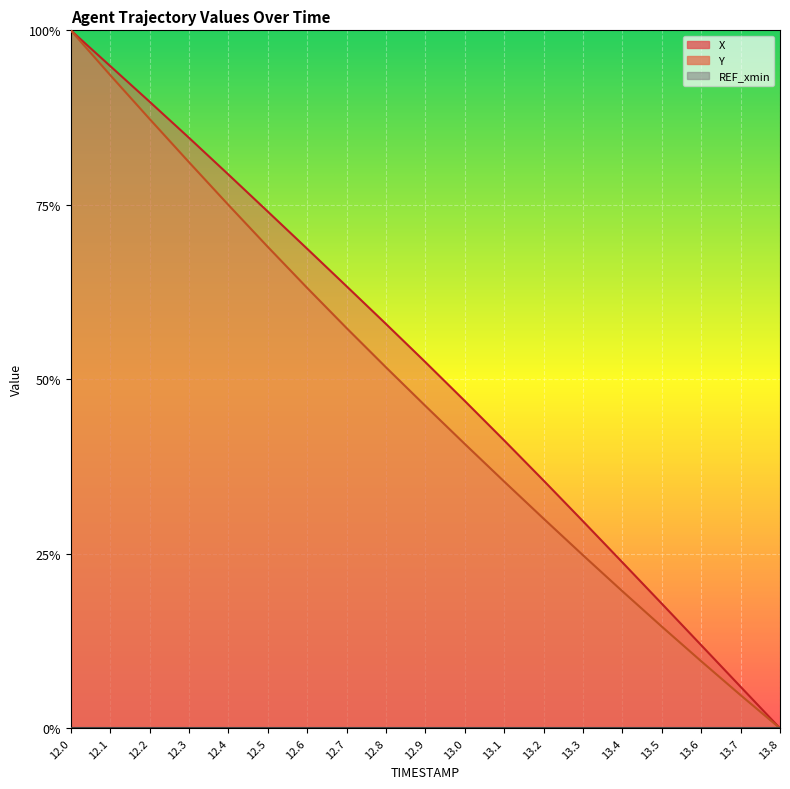

Rank the series by their maximum value, from highest to lowest.

X, Y